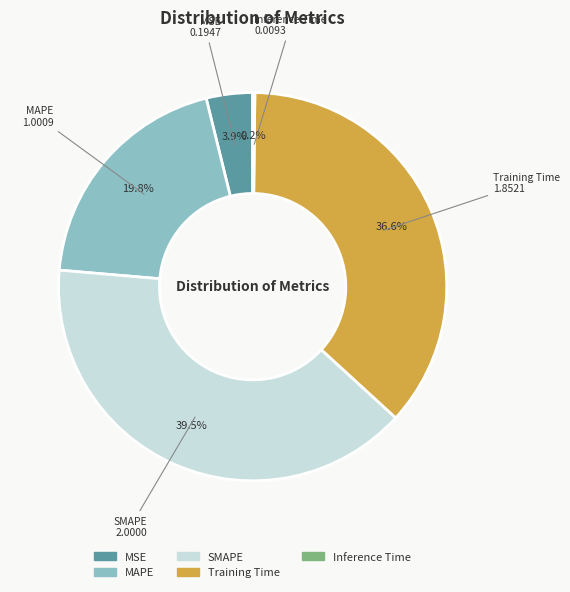

Do MSE and Training Time together represent more than half of the pie?

No